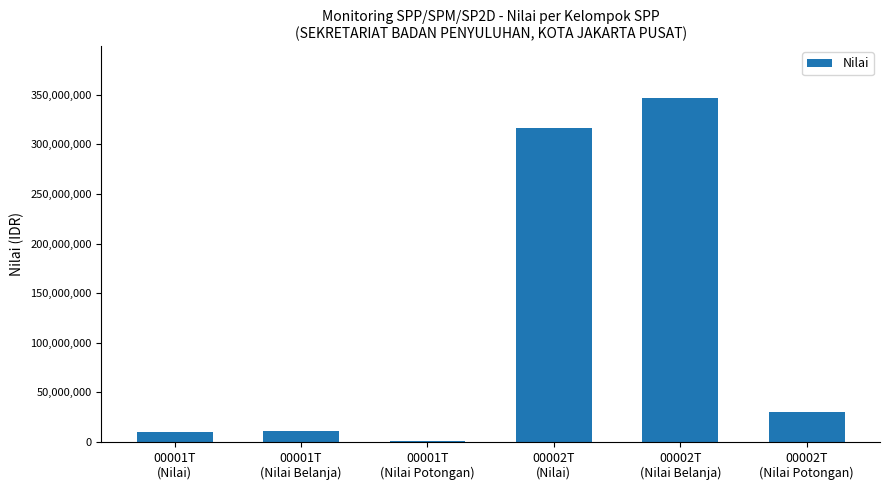

Approximately how many times larger is the value at 00002T
(Nilai Potongan) compared to 00001T
(Nilai Potongan)?

33.8